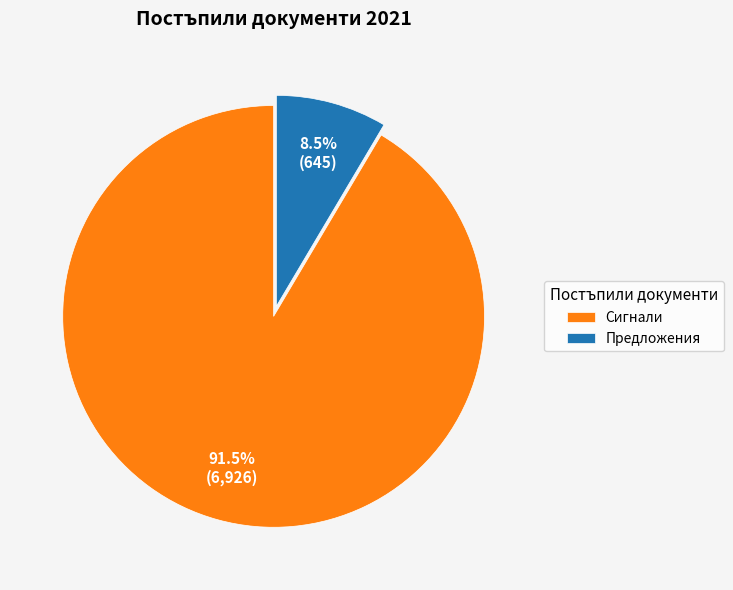

Combined, what portion of the pie is Предложения and Сигнали?

100.0%